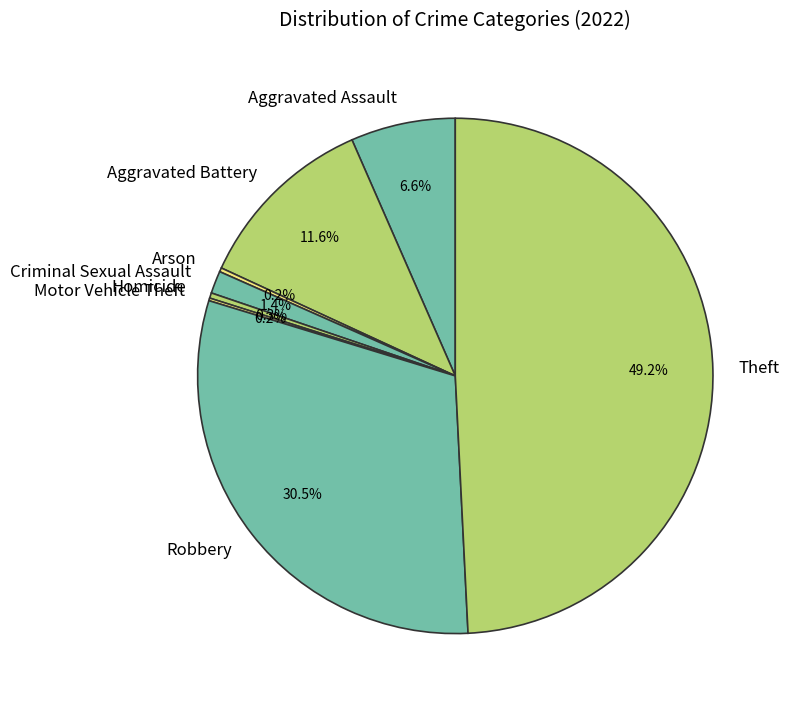

Which has a higher value, Theft or Aggravated Assault?

Theft